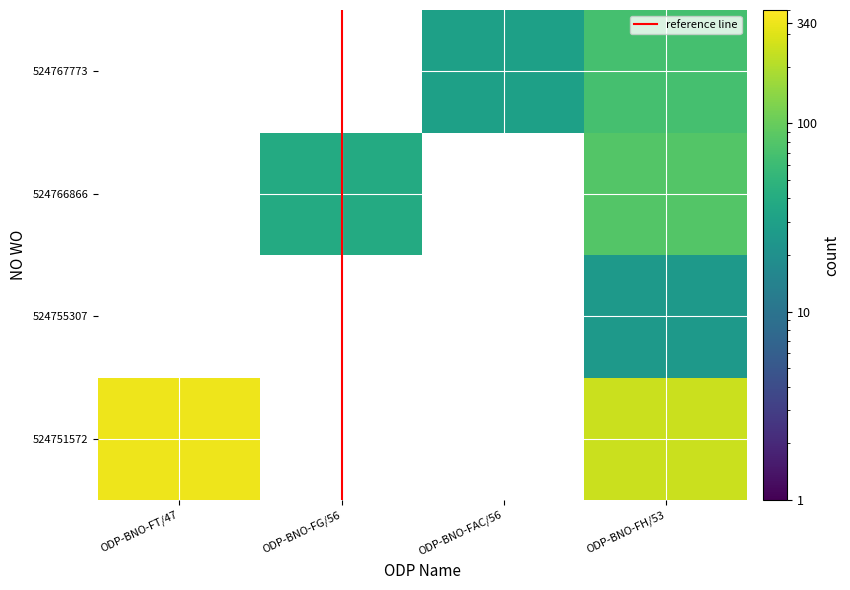

Which has a higher value, 2 or 3?

2